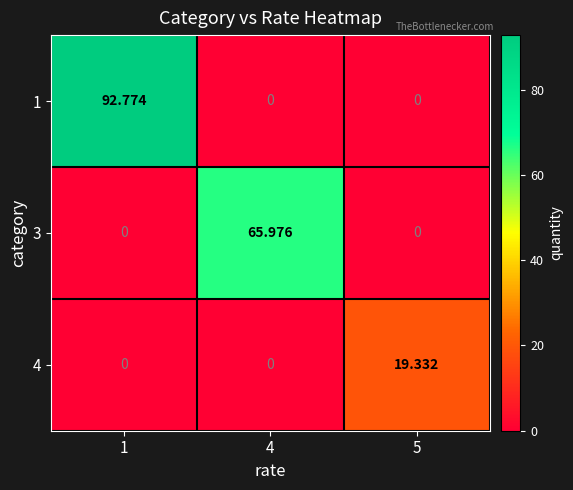

At how many categories does at least one series exceed 87?

1